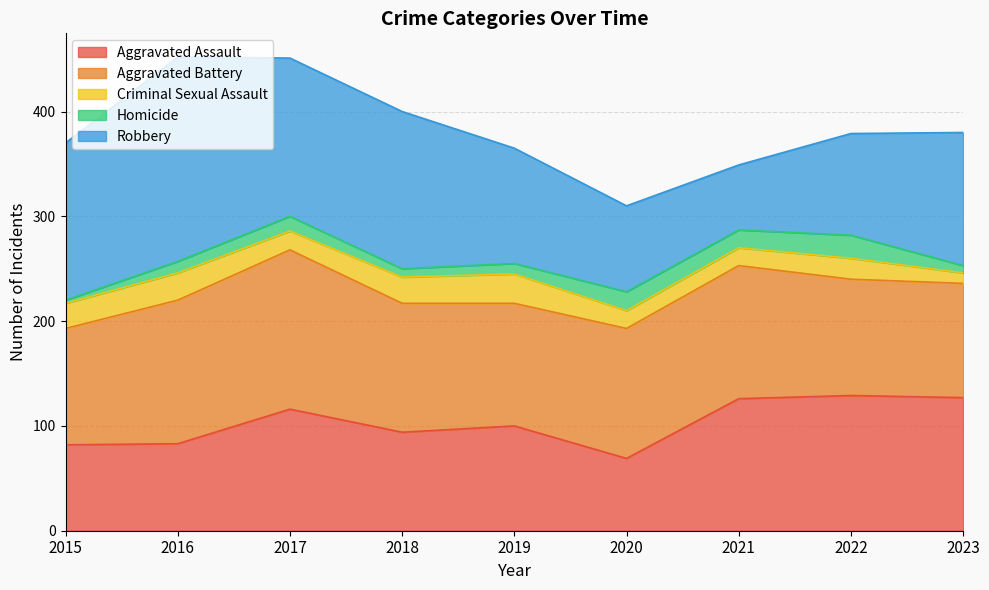

Reading right to left, what are all the values shown in this chart?

Aggravated Assault: 127	129	126	69	100	94	116	83	82
Aggravated Battery: 109	111	127	124	117	123	152	137	111
Criminal Sexual Assault: 10	20	17	17	28	25	18	26	24
Homicide: 7	22	17	18	10	8	14	11	3
Robbery: 127	97	62	82	110	150	151	195	150